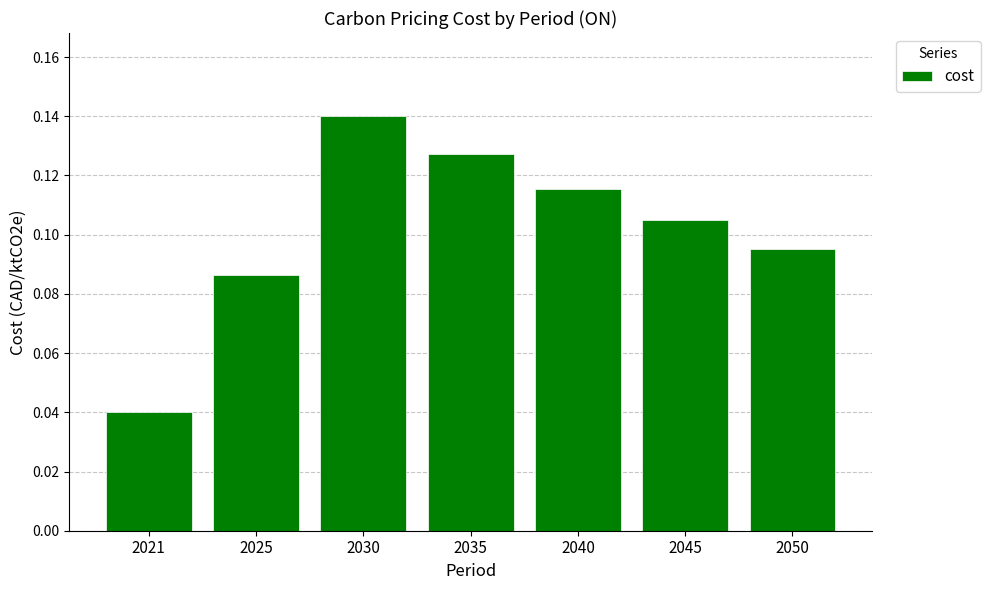

At which category does the chart reach its peak across all series?

2030